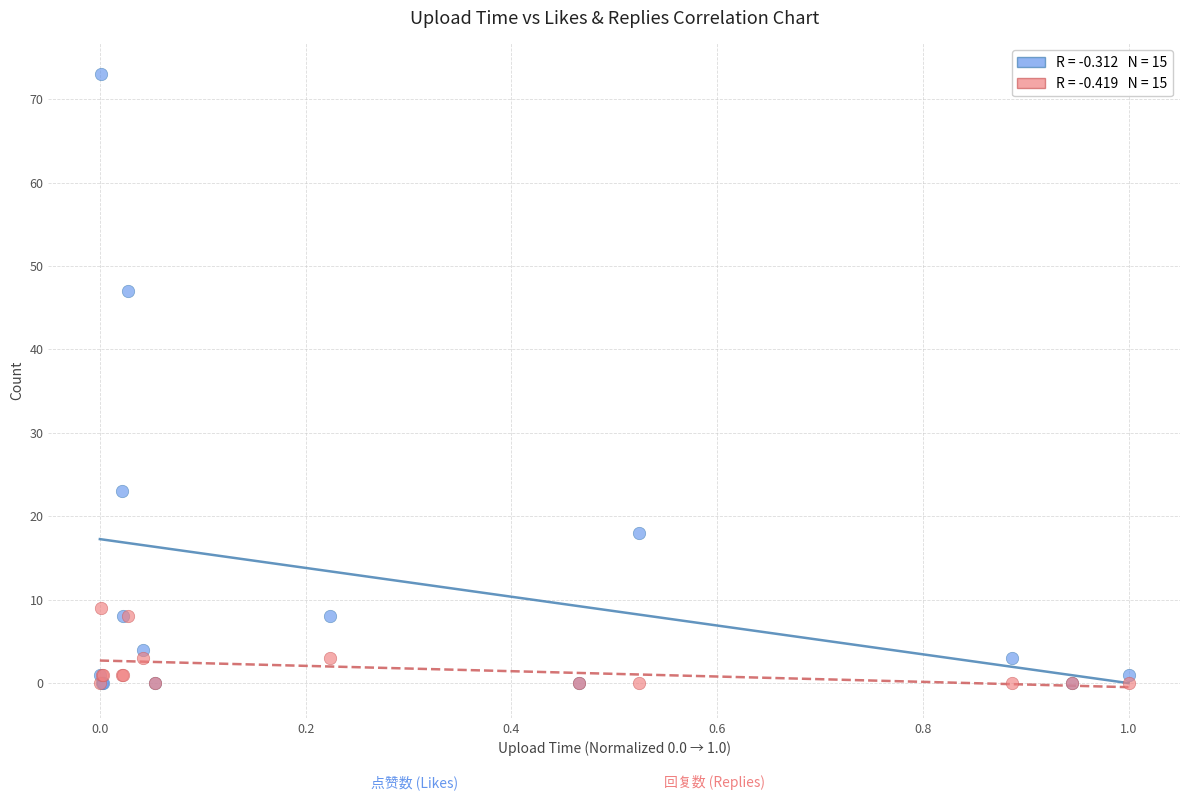

Across all series, what Y value is closest to 36?

47